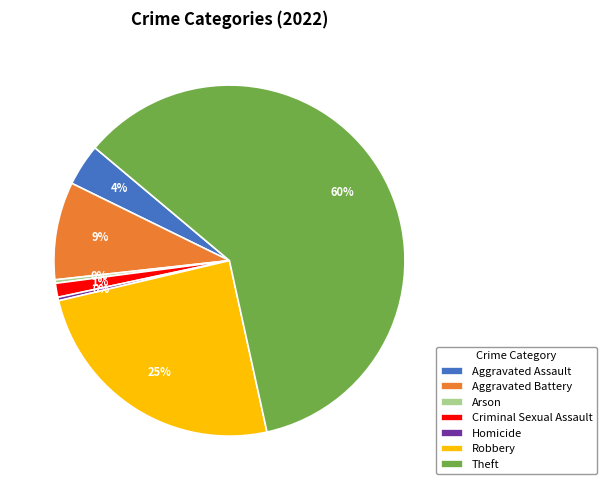

Is the sum of Theft and Aggravated Battery greater than half?

Yes